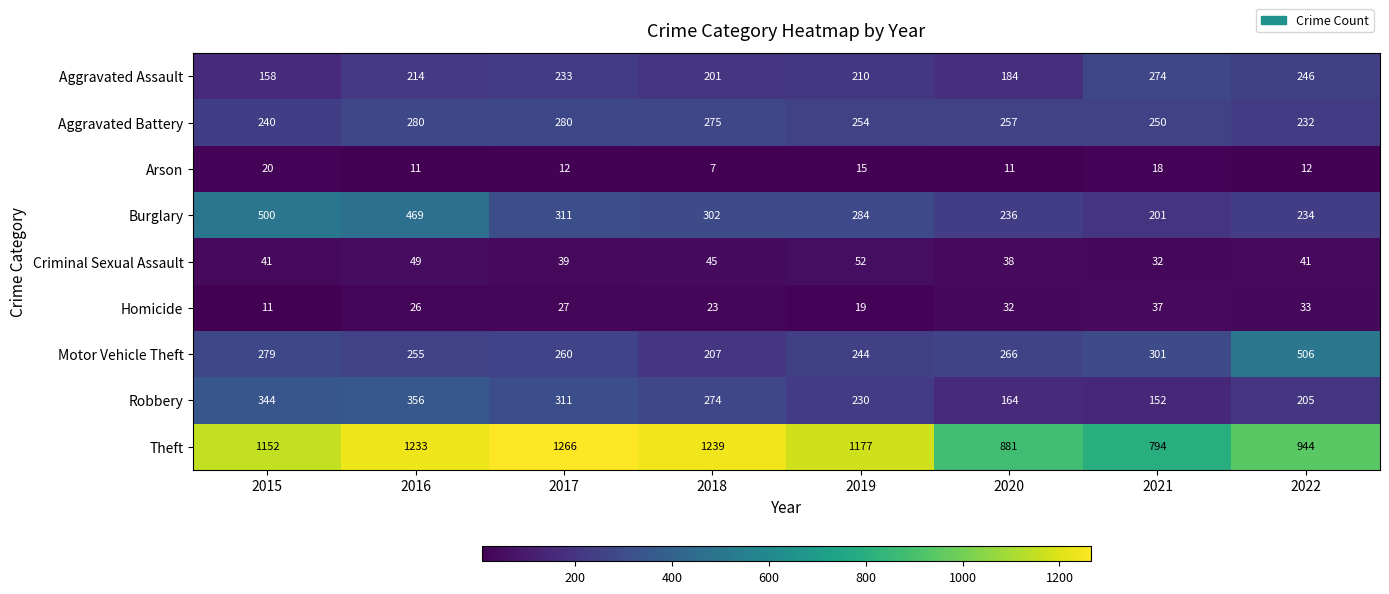

What is the average value of the Theft series?

1086